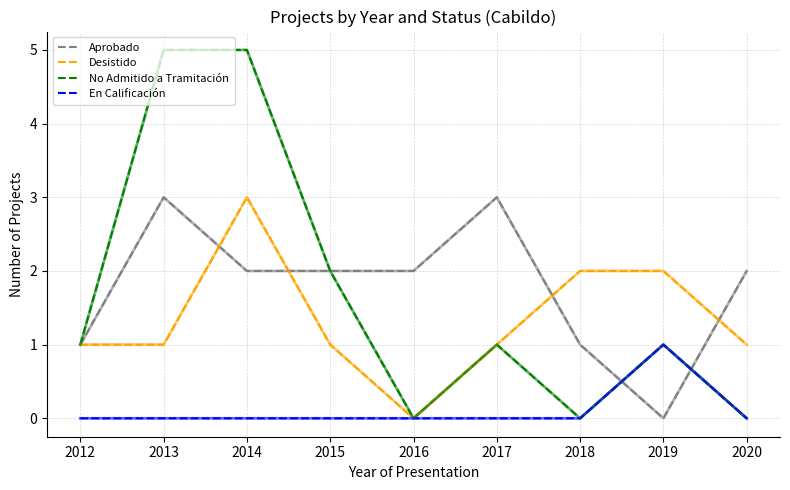

Reading left to right, extract all data points from this chart.

Aprobado: 2012=1	2013=3	2014=2	2015=2	2016=2	2017=3	2018=1	2019=0	2020=2
Desistido: 2012=1	2013=1	2014=3	2015=1	2016=0	2017=1	2018=2	2019=2	2020=1
No Admitido a Tramitación: 2012=1	2013=5	2014=5	2015=2	2016=0	2017=1	2018=0	2019=1	2020=0
En Calificación: 2012=0	2013=0	2014=0	2015=0	2016=0	2017=0	2018=0	2019=1	2020=0